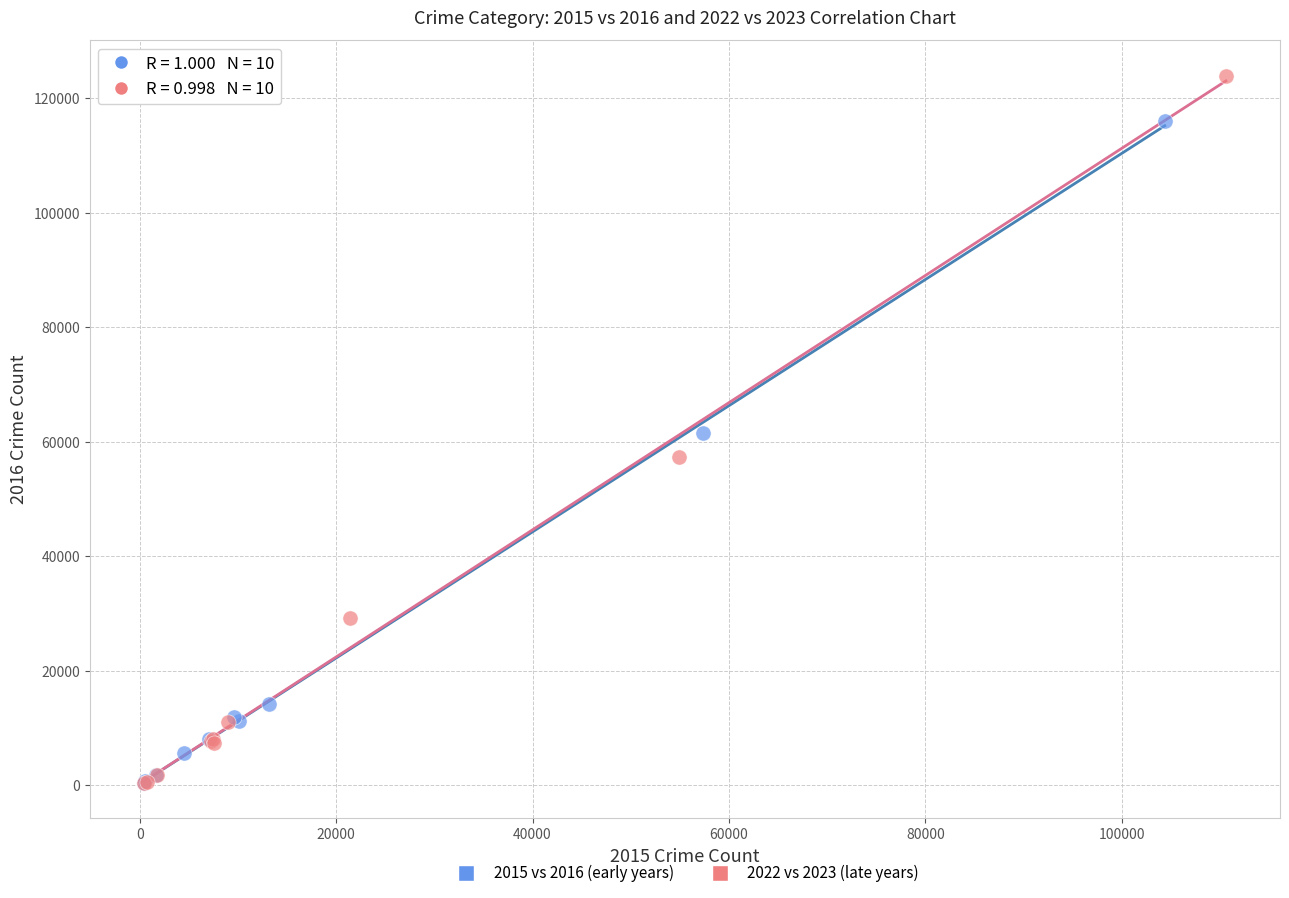

Which series has the largest Y range (max minus min)?

2022 vs 2023 (late years)